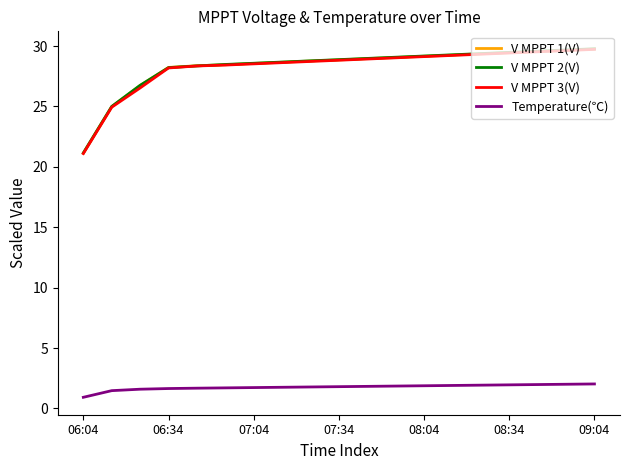

True or false: V MPPT 3(V) and Temperature(℃) cross at least once.

False